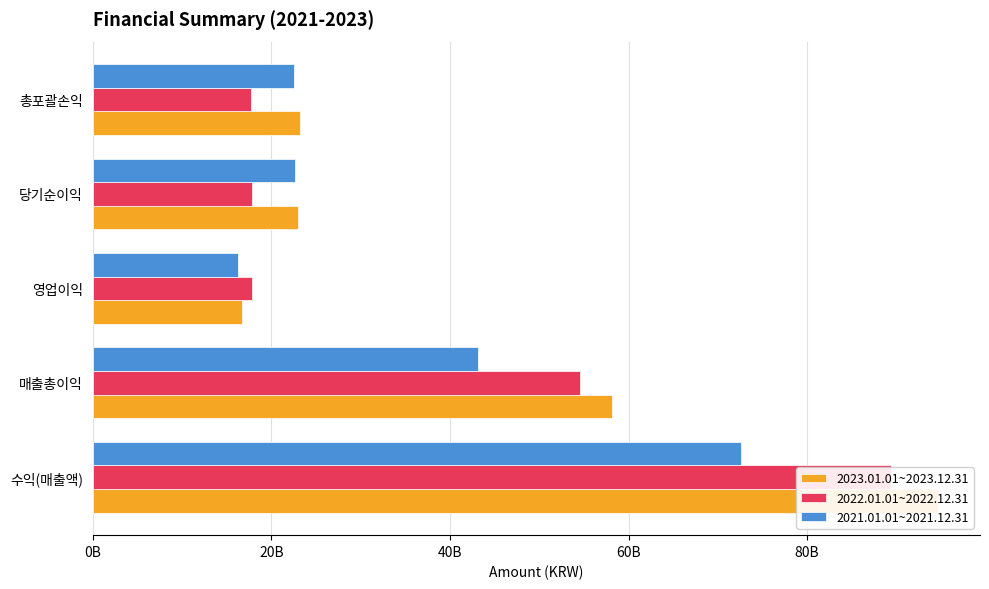

How many data points does each series have?

5